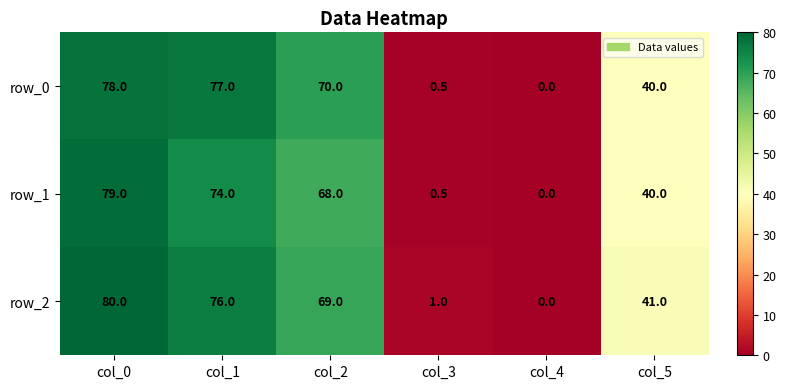

Which series has the largest total across all categories?

row_2